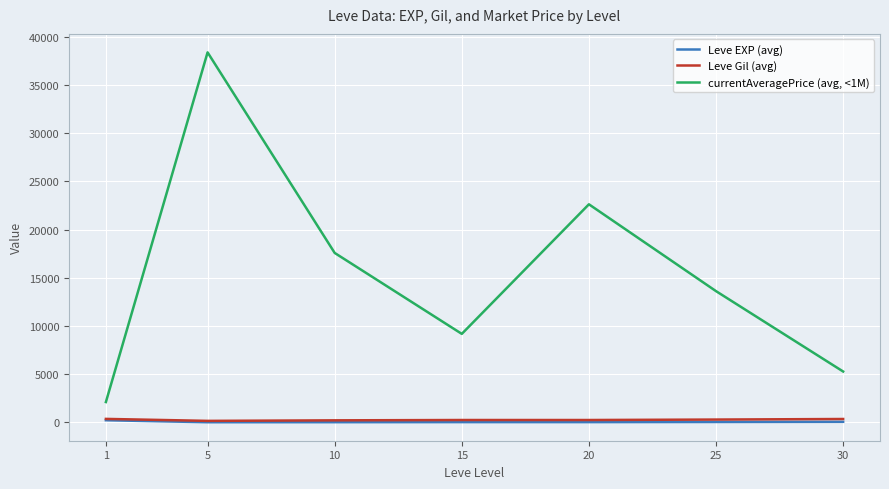

True or false: Leve Gil (avg) and currentAveragePrice (avg, <1M) cross at least once.

False